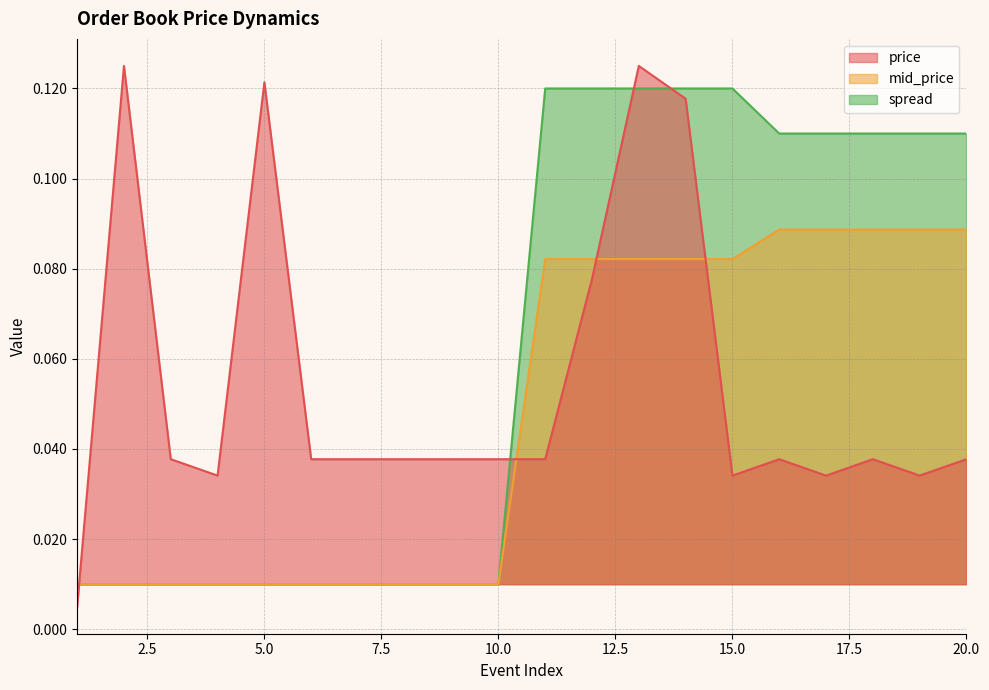

Reading left to right, what are all the values shown in this chart?

price: 0.0	0.1	0.0	0.0	0.1	0.0	0.0	0.0	0.0	0.0	0.0	0.1	0.1	0.1	0.0	0.0	0.0	0.0	0.0	0.0
mid_price: 0.0	0.0	0.0	0.0	0.0	0.0	0.0	0.0	0.0	0.0	0.1	0.1	0.1	0.1	0.1	0.1	0.1	0.1	0.1	0.1
spread: 0.0	0.0	0.0	0.0	0.0	0.0	0.0	0.0	0.0	0.0	0.1	0.1	0.1	0.1	0.1	0.1	0.1	0.1	0.1	0.1